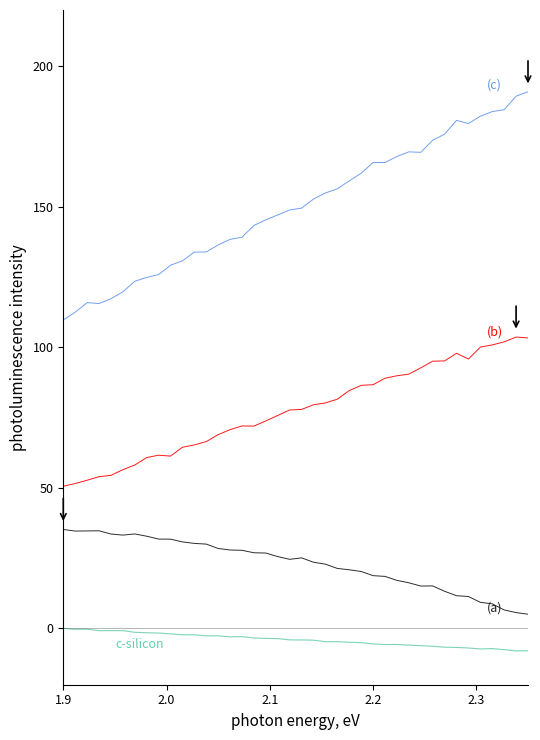

What is the smallest value displayed?

-7.9